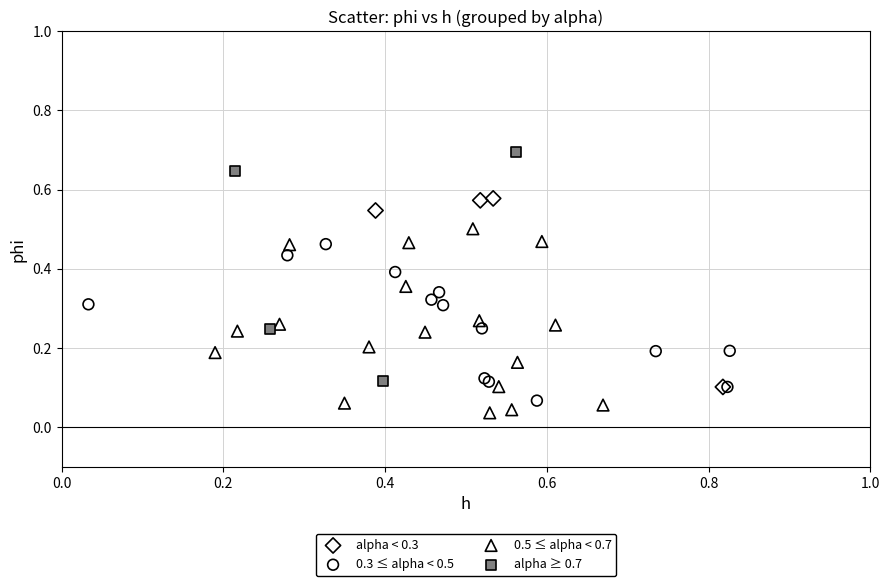

Which series contains the lowest Y value?

0.5 ≤ alpha < 0.7